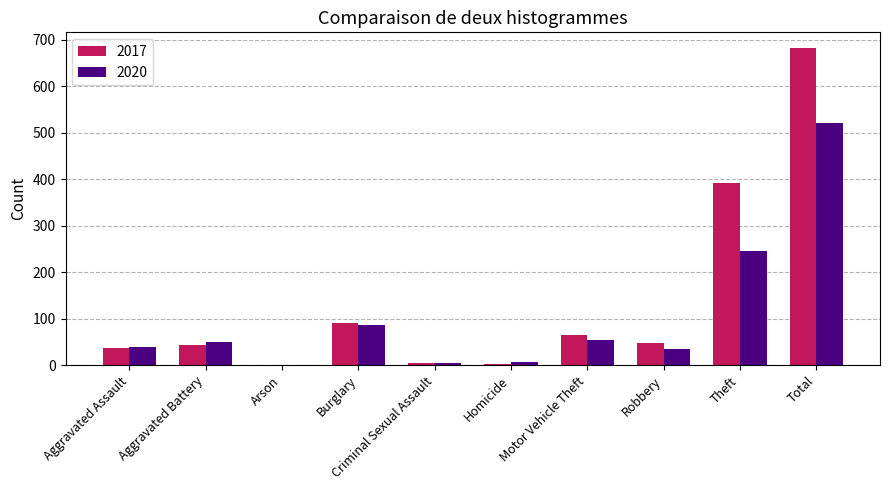

Is the value of 2020 at Theft greater than the value of 2017 at Total?

No